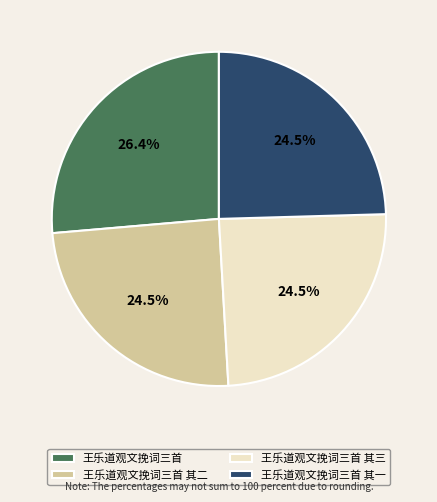

Is there any slice that represents more than half of the pie?

No